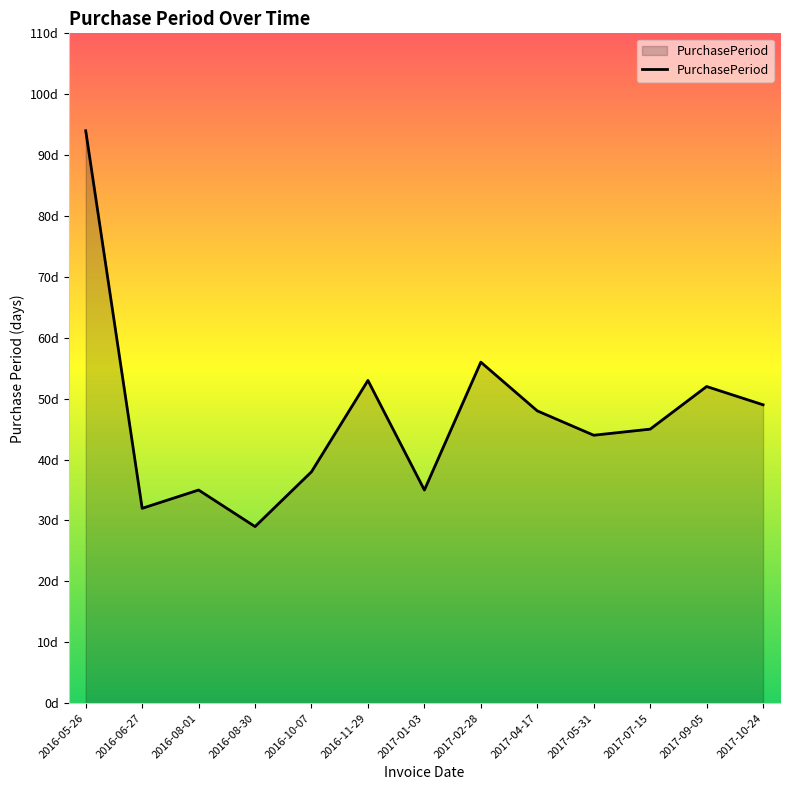

Does the chart have visible grid lines?

No